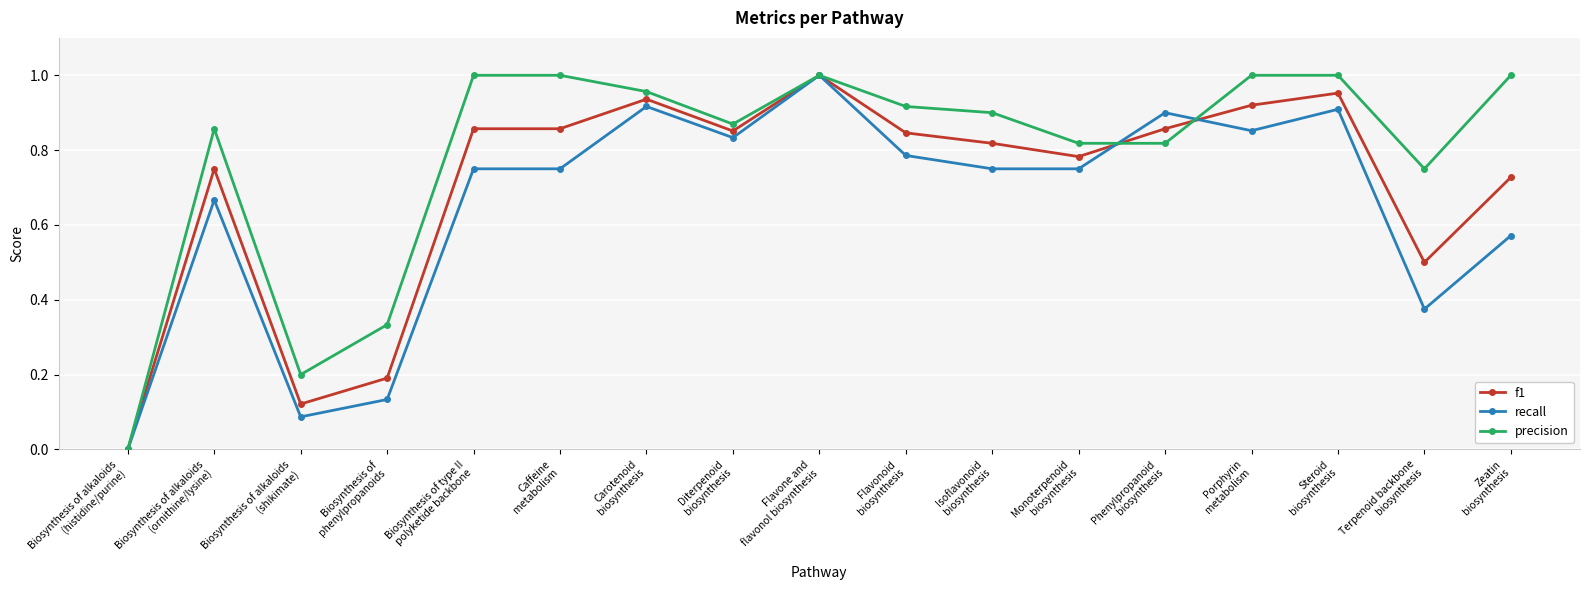

Which series has the largest total across all categories?

precision